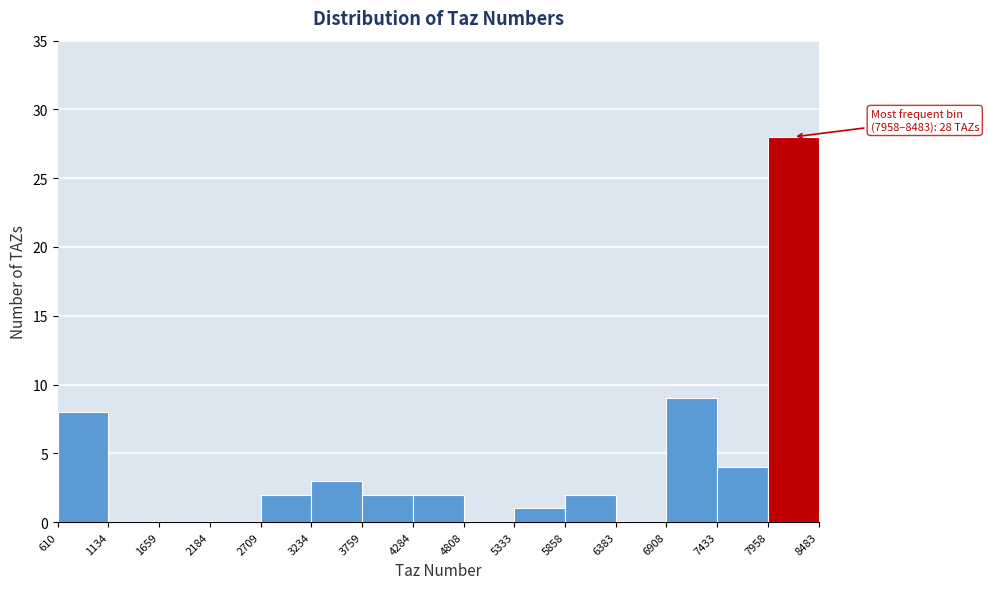

Over which range of the x-axis is the bar tallest?

7958 to 8483